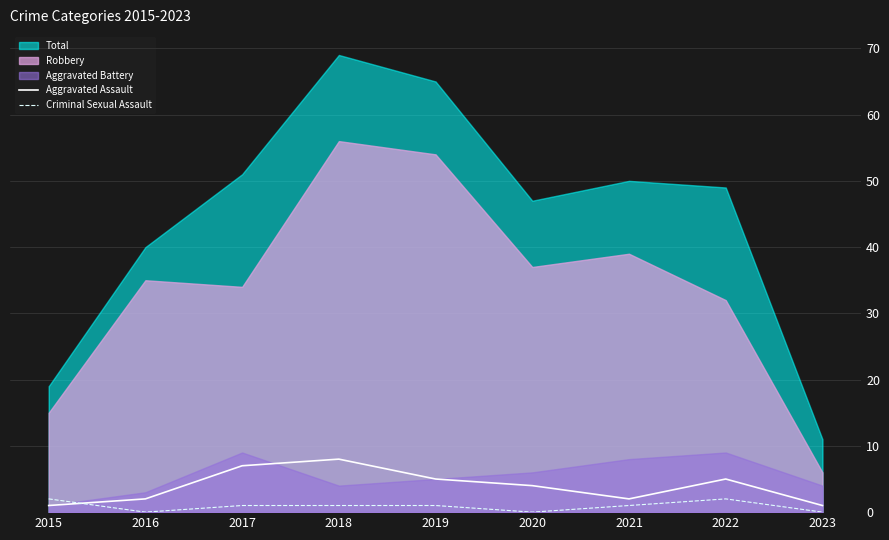

Is it true that Aggravated Assault equals 1 at 2023?

True